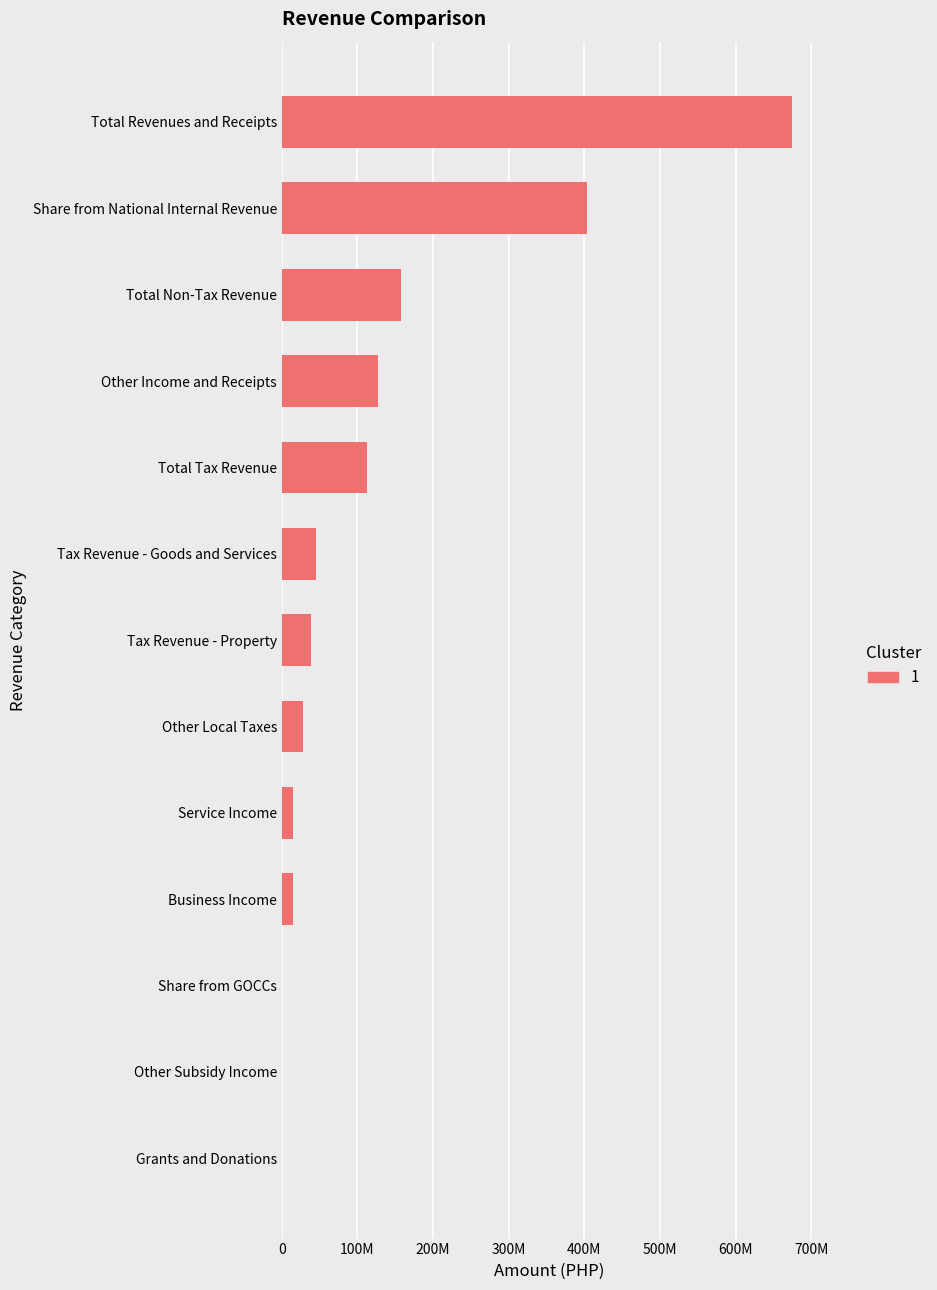

Are the bars horizontal?

Yes